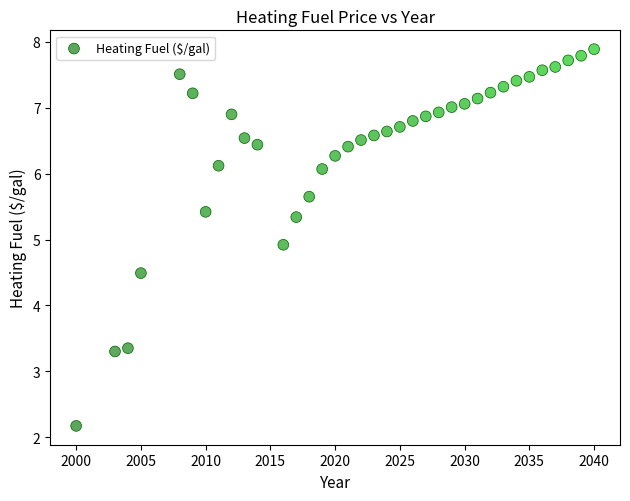

What Y value in the scatter plot is closest to 5?

4.9